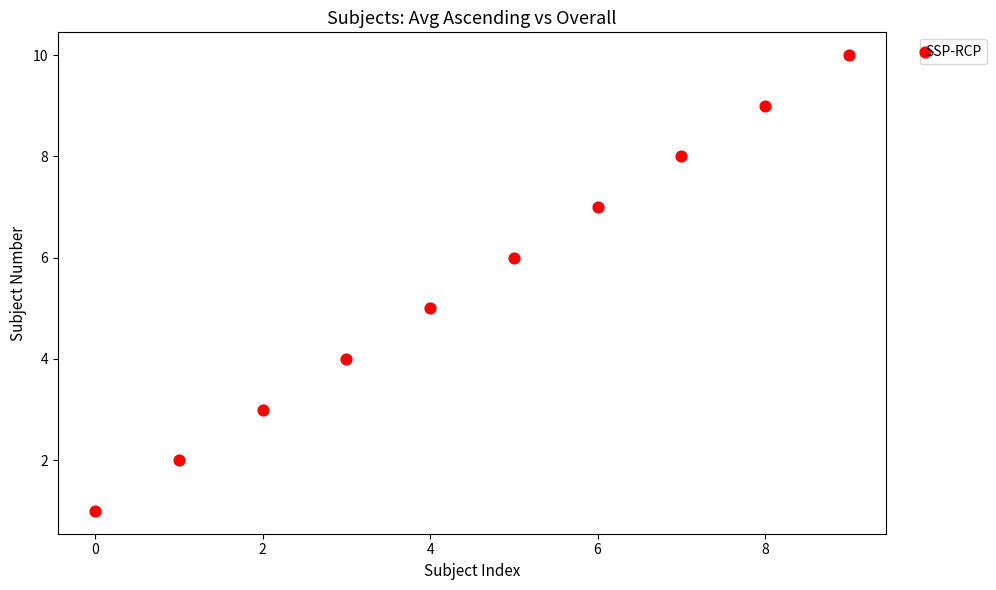

What is the average Y value?

6